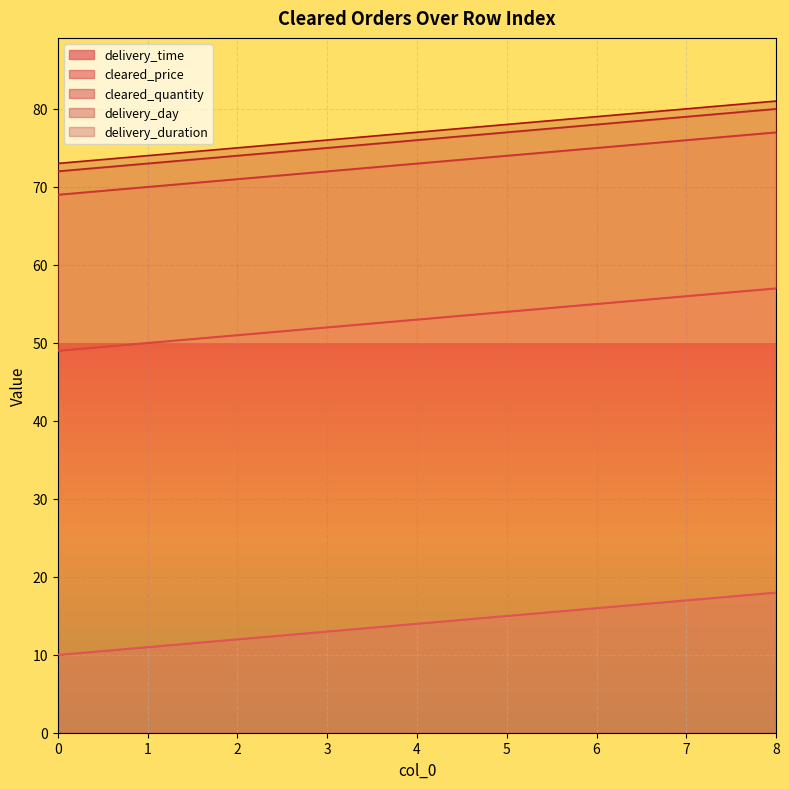

How many lines are shown in the chart?

5